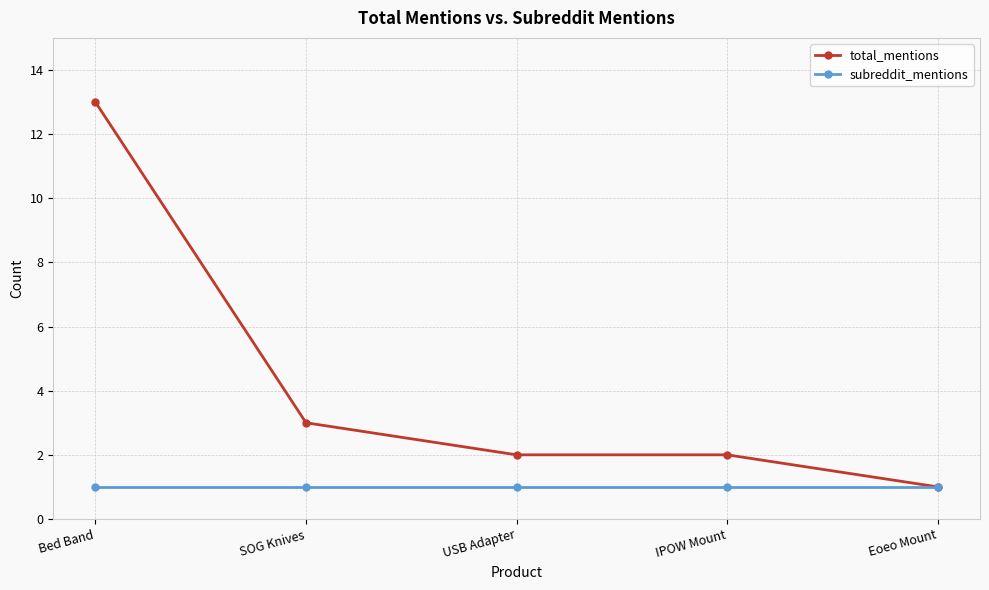

Rank the series by their maximum value, from highest to lowest.

total_mentions, subreddit_mentions